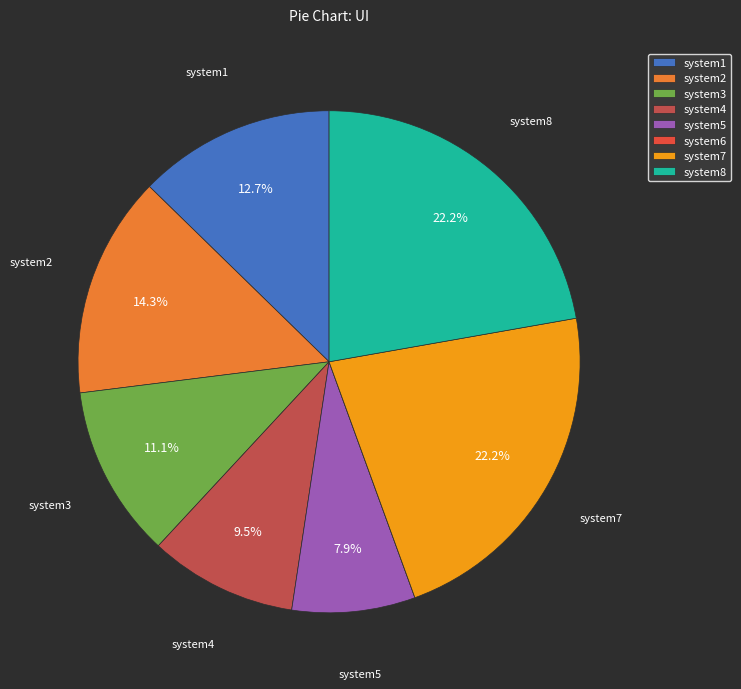

Is system7 the majority of the pie?

No